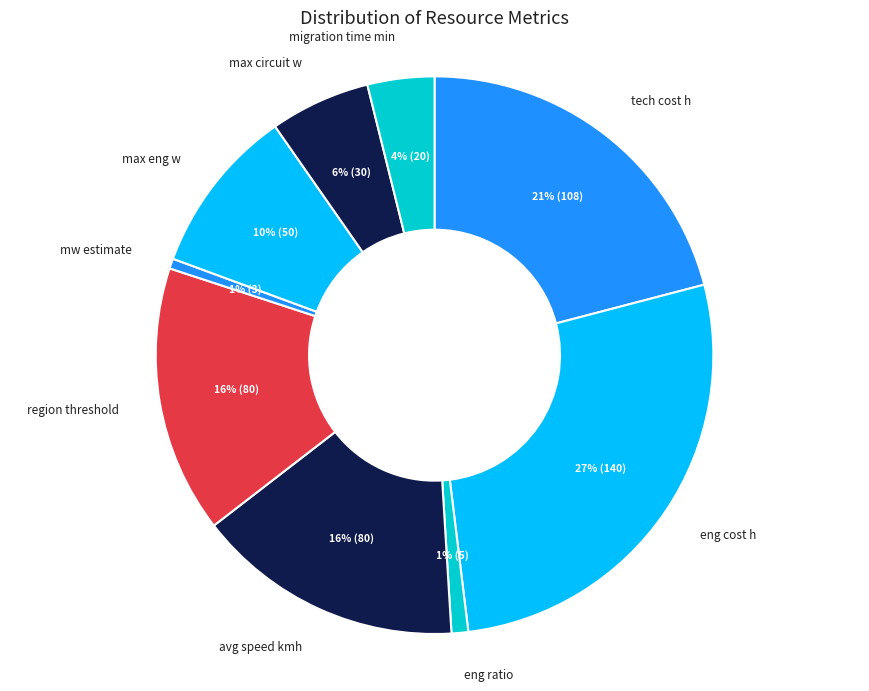

Do region threshold and mw estimate together represent more than half of the pie?

No